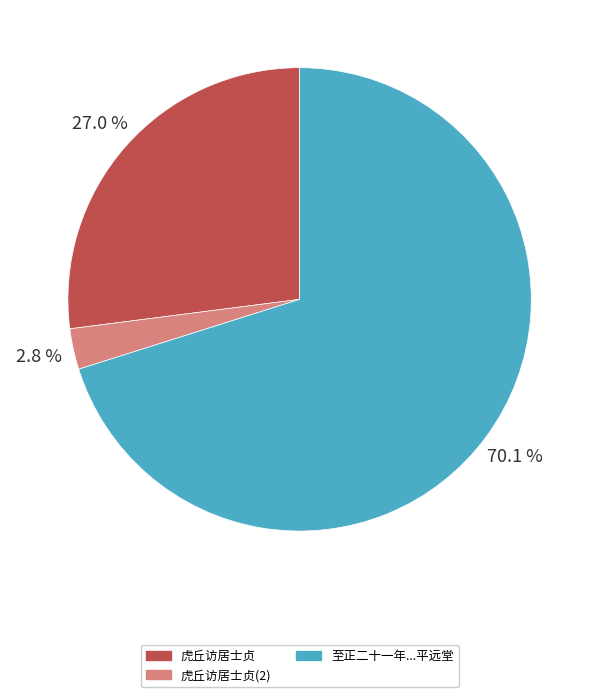

Does 虎丘访居士贞(2) account for over 50% of the chart?

No